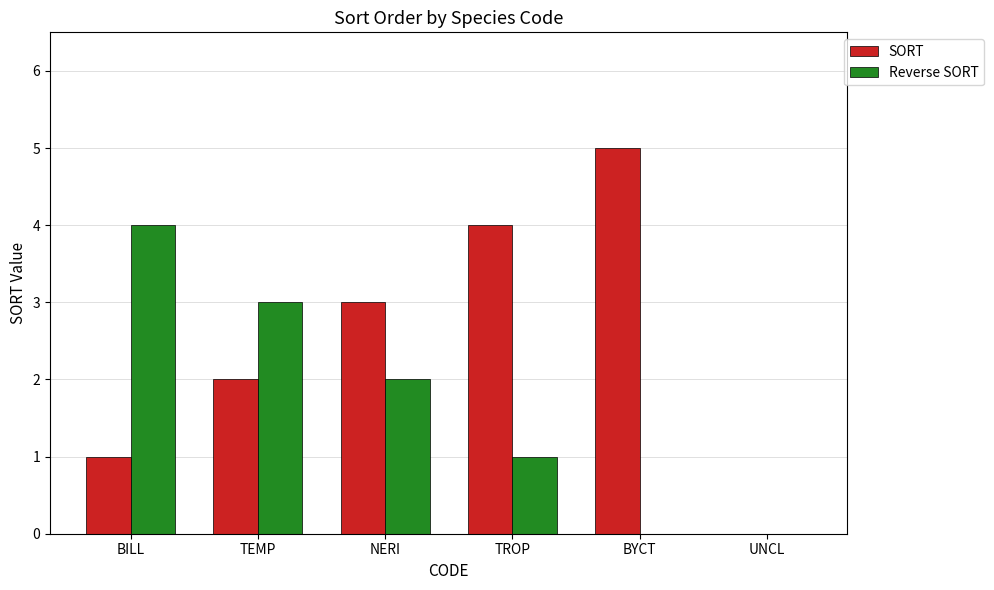

Which series has the largest total across all categories?

SORT